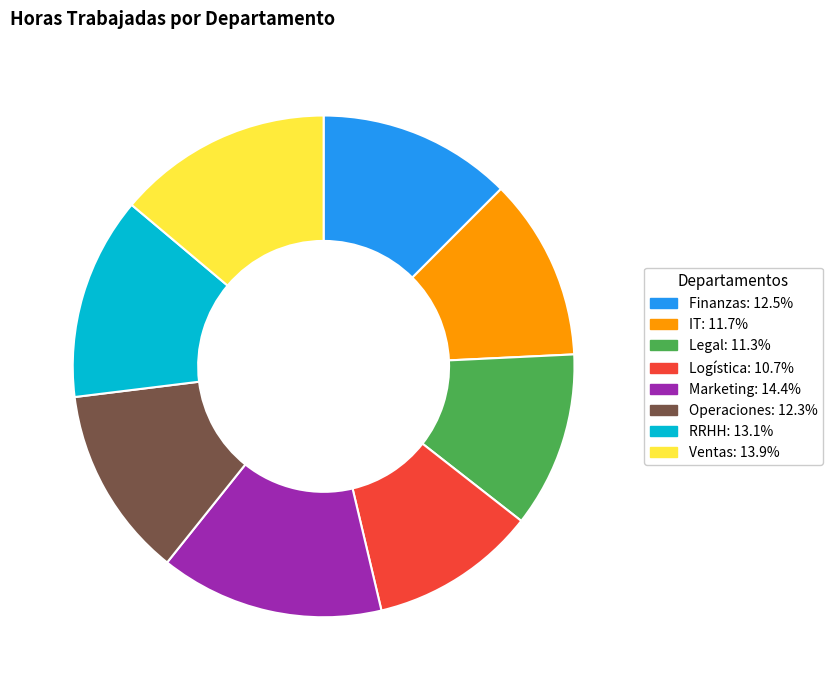

Does IT represent more than half of the total?

No